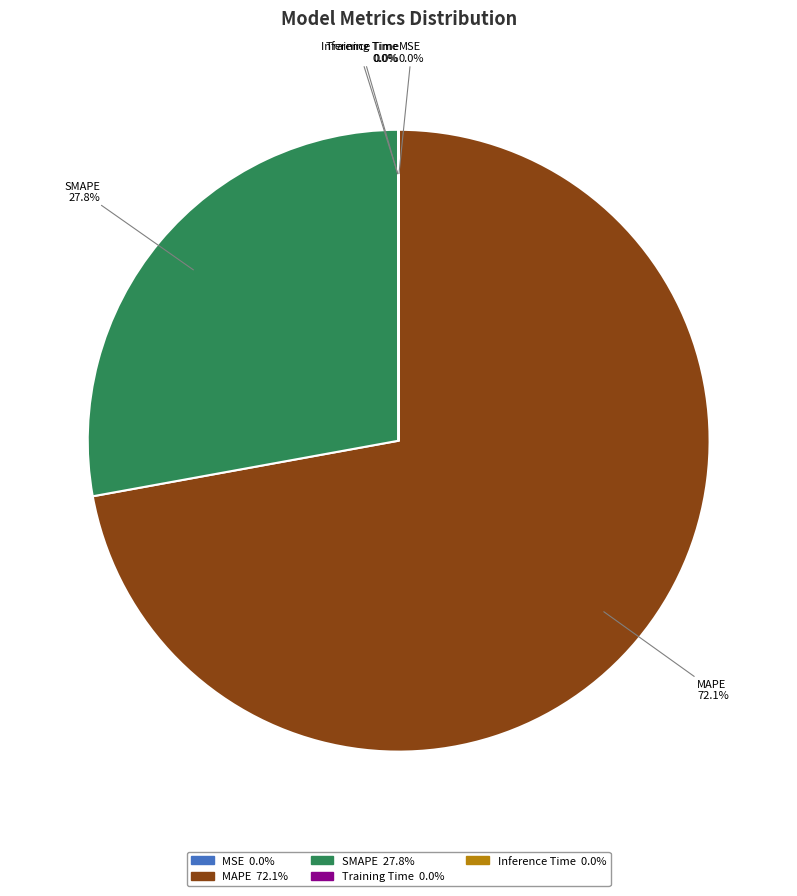

Which slice is the largest?

MAPE